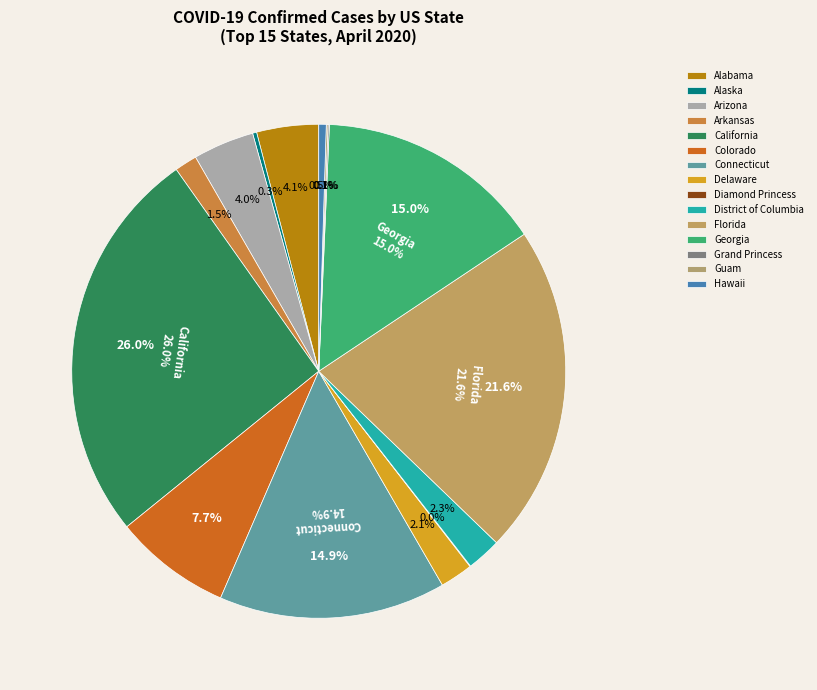

What is the total percentage of Guam and Hawaii?

0.6%